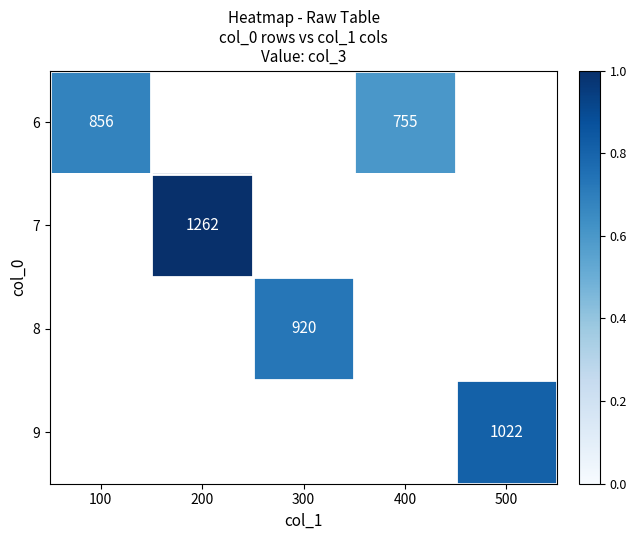

Rank the series by their average value, from lowest to highest.

6, 7, 8, 9